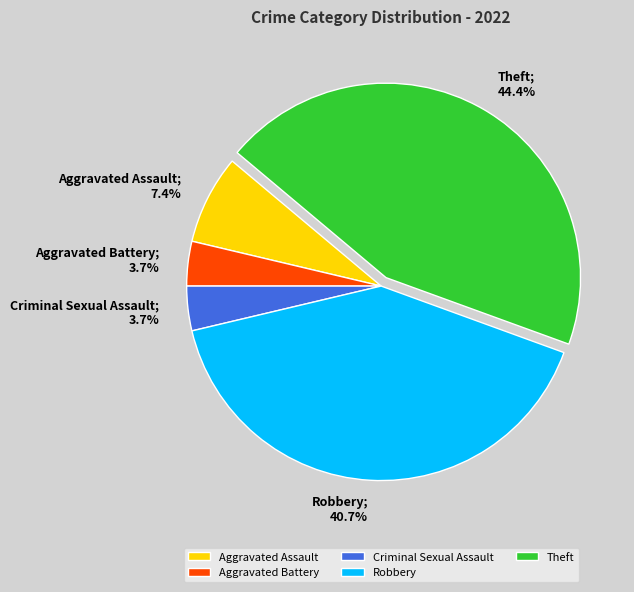

Is it true that Aggravated Assault is 7% of the pie?

True